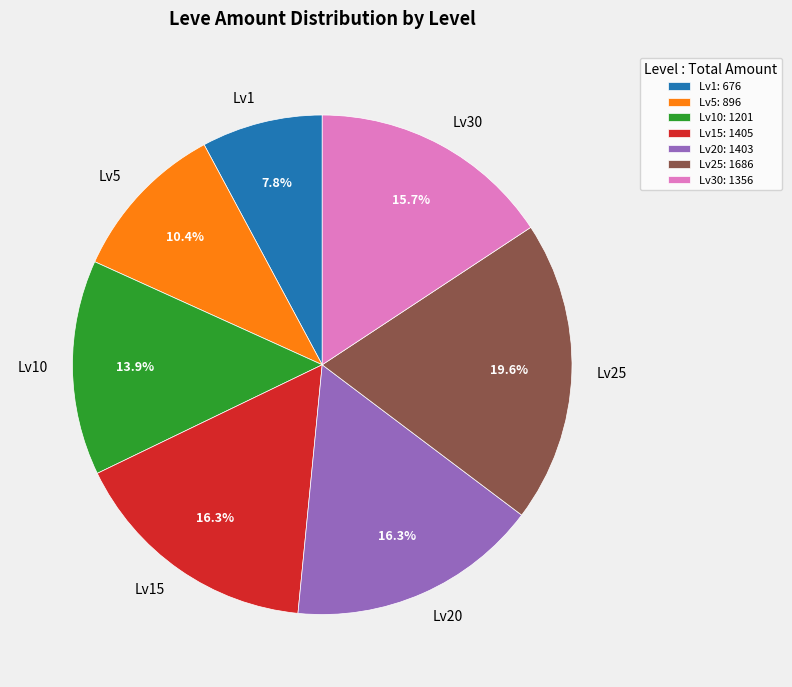

How many segments does this pie chart have?

7